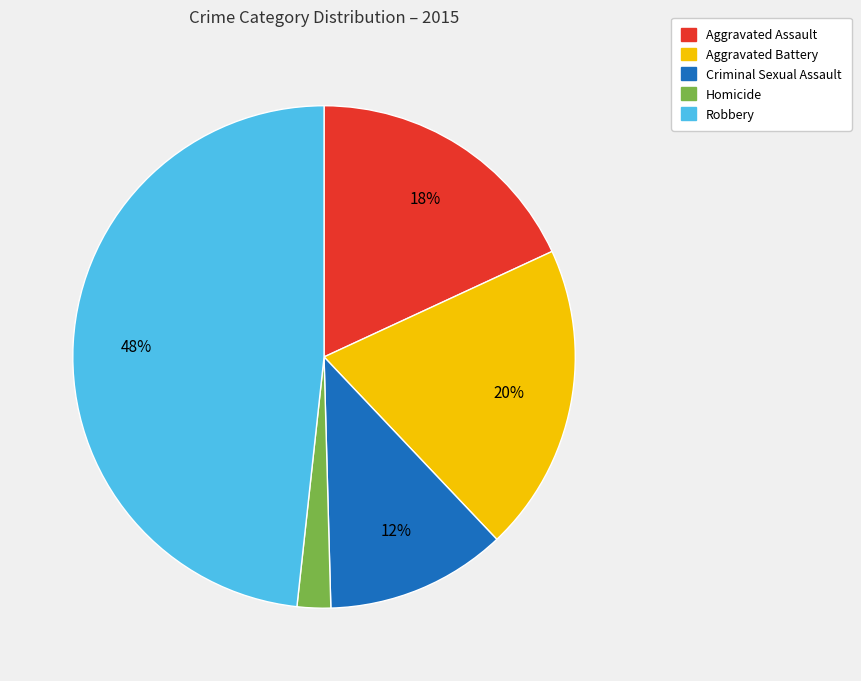

Between Robbery and Aggravated Battery, which is larger?

Robbery